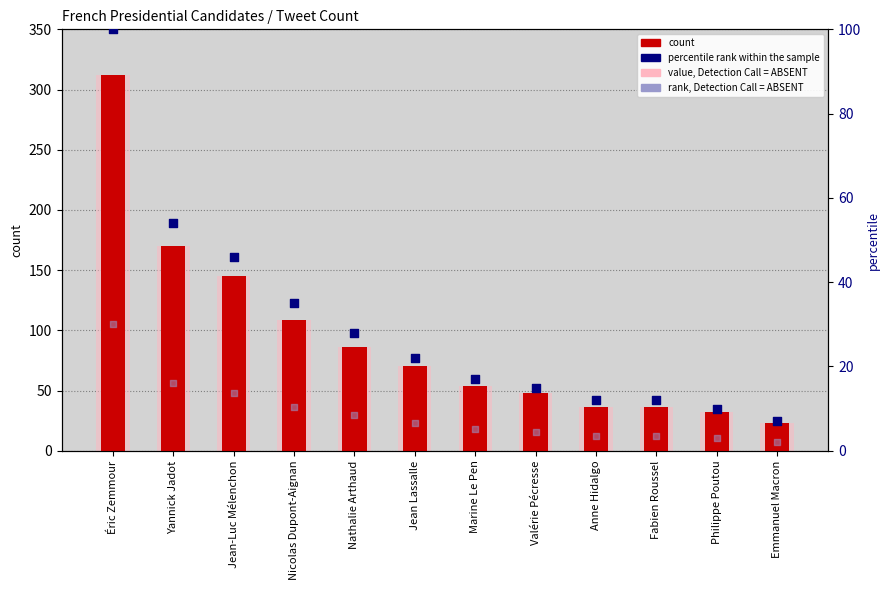

What are all the series names shown in the legend?

count, value, Detection Call = ABSENT, percentile rank within the sample, rank, Detection Call = ABSENT